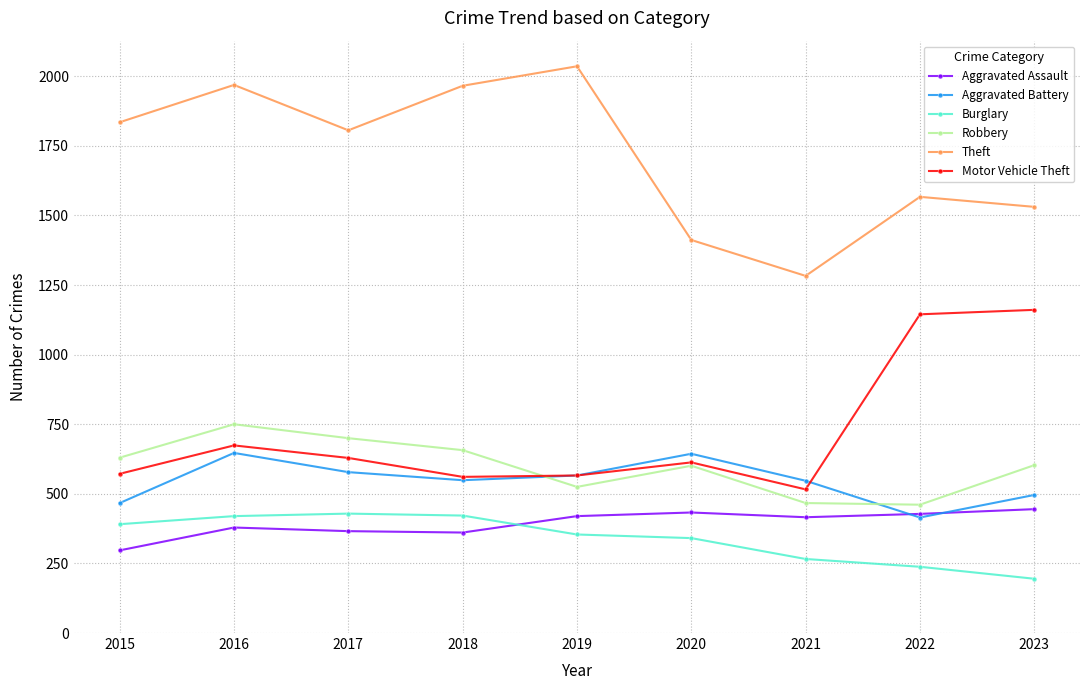

In Robbery, how many points are higher than both neighbors (excluding endpoints)?

2